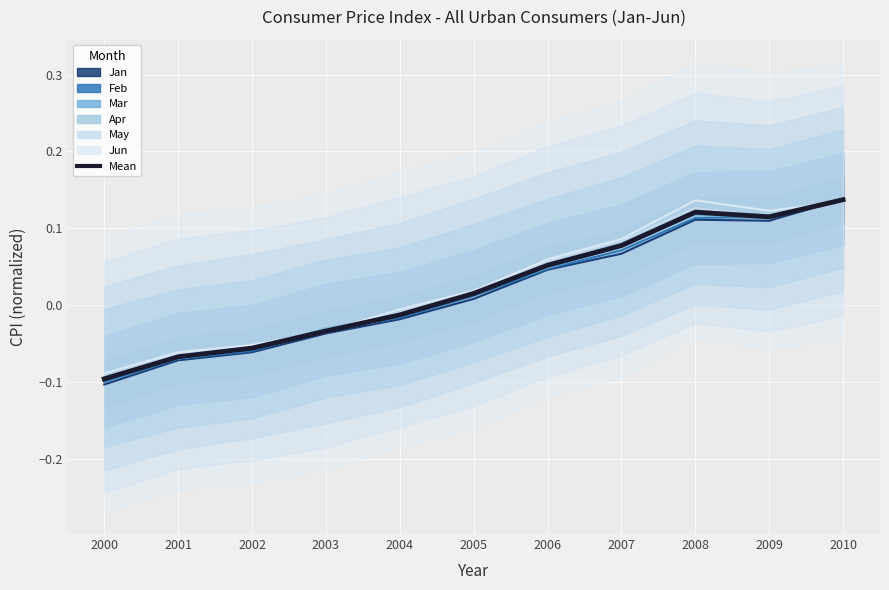

How many values are below zero?

5